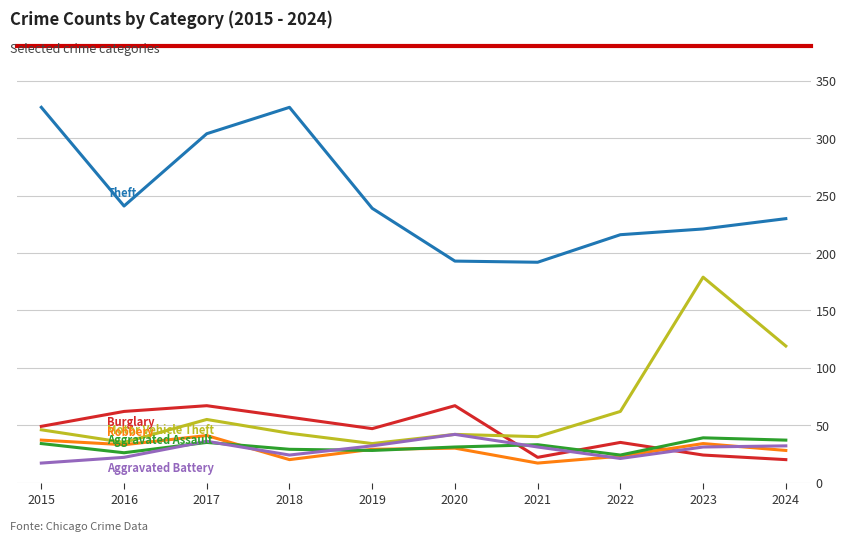

What is the total value across all series at 2018?

500